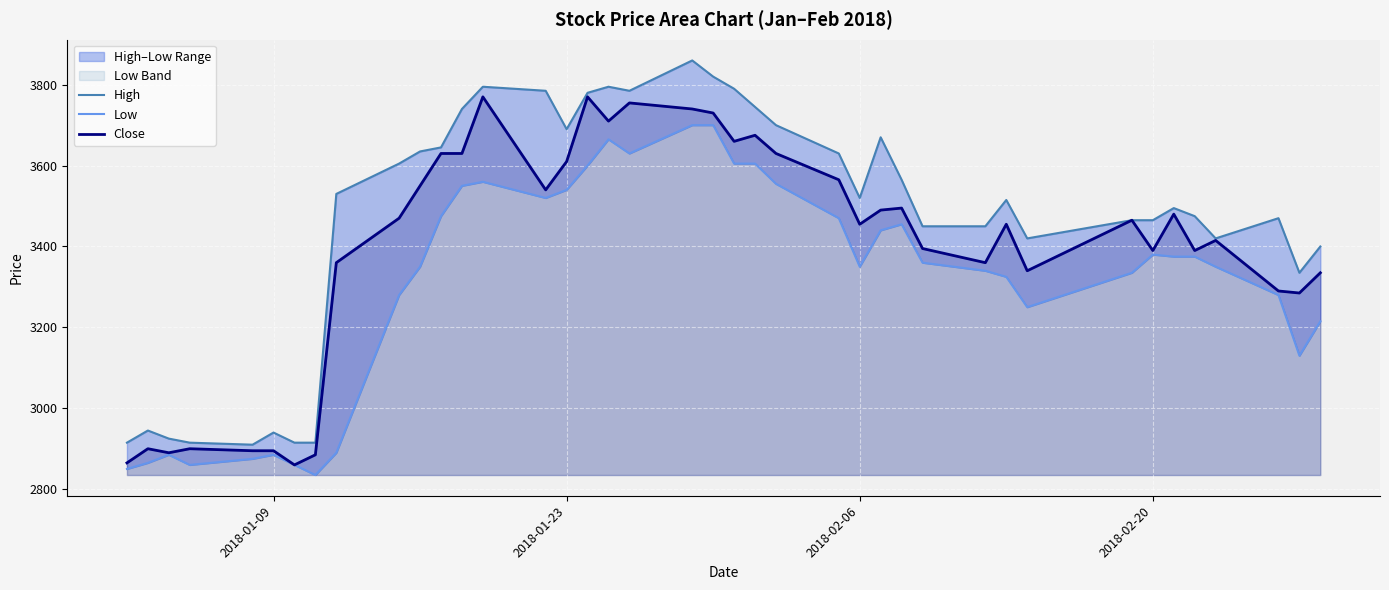

What is the minimum value for Close?

2860